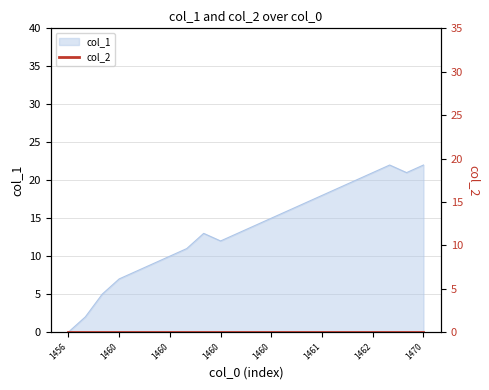

Is it true that the value at 1460989276 is 17?

True